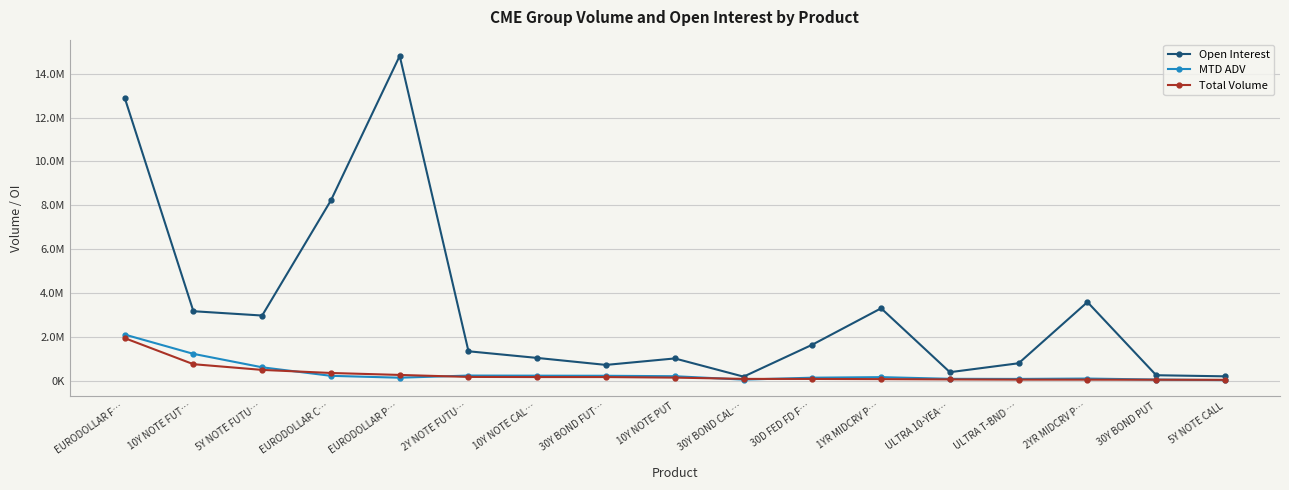

Reading right to left, extract all data points from this chart.

Open Interest: 206215	256450	3591654	802583	395034	3307659	1648905	191744	1021835	726613	1044812	1348537	14812811	8226910	2977313	3174106	12914819
MTD ADV: 34747	60409	105062	88625	93262	169649	144242	56889	211307	231649	236391	241549	143674	229101	617705	1230738	2110979
Total Volume: 46422	51070	54680	56489	65886	78995	87462	89549	147738	172757	173124	179244	269898	359158	499521	759575	1948801